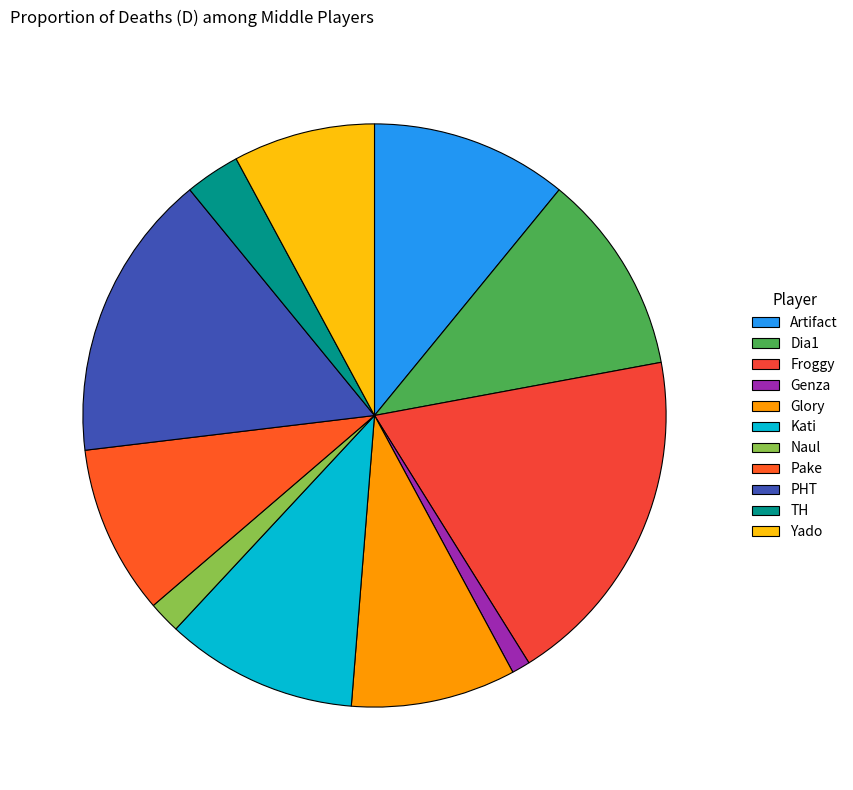

How many segments does this pie chart have?

11